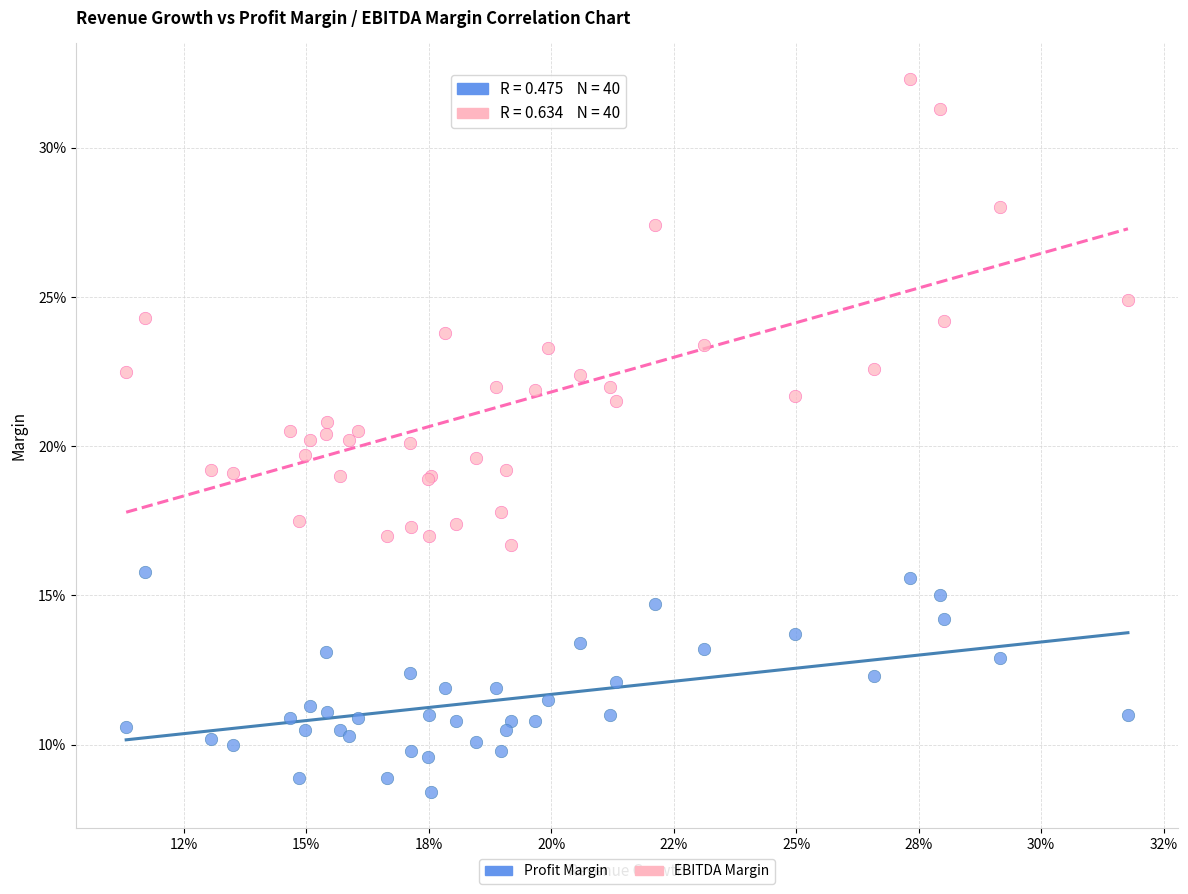

Which series contains the highest Y value?

EBITDA Margin